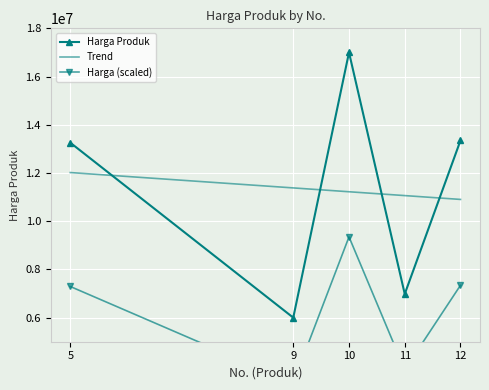

Reading right to left, transcribe all the data shown in this chart.

13349000	6980550	16999000	5999000	13255900